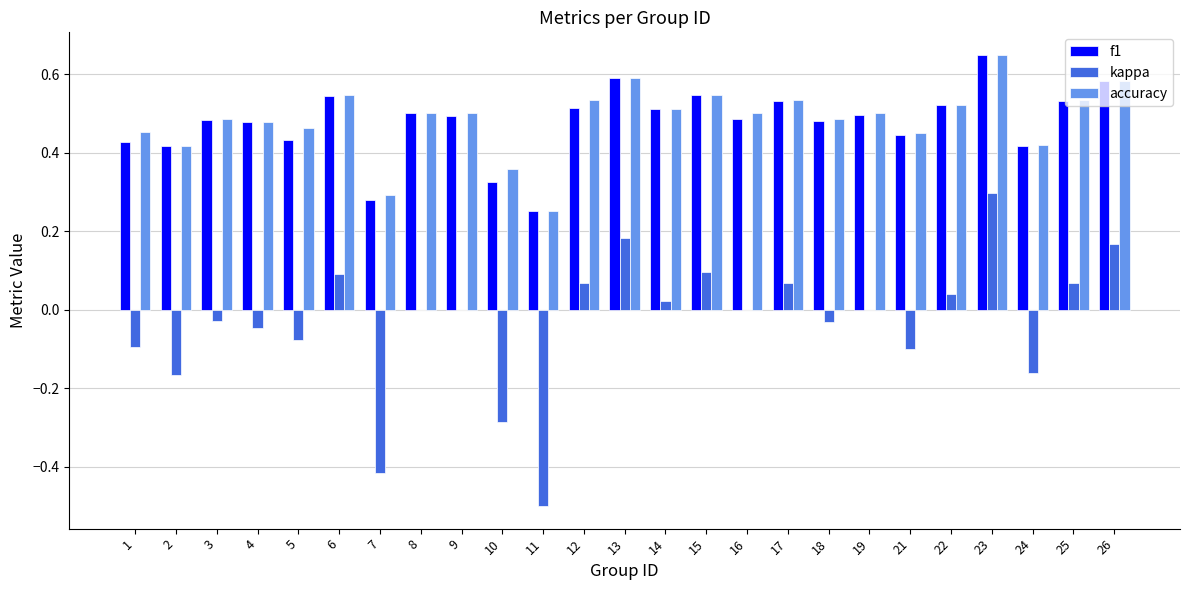

What is the sum of the f1 values at 8 and 6?

1.0